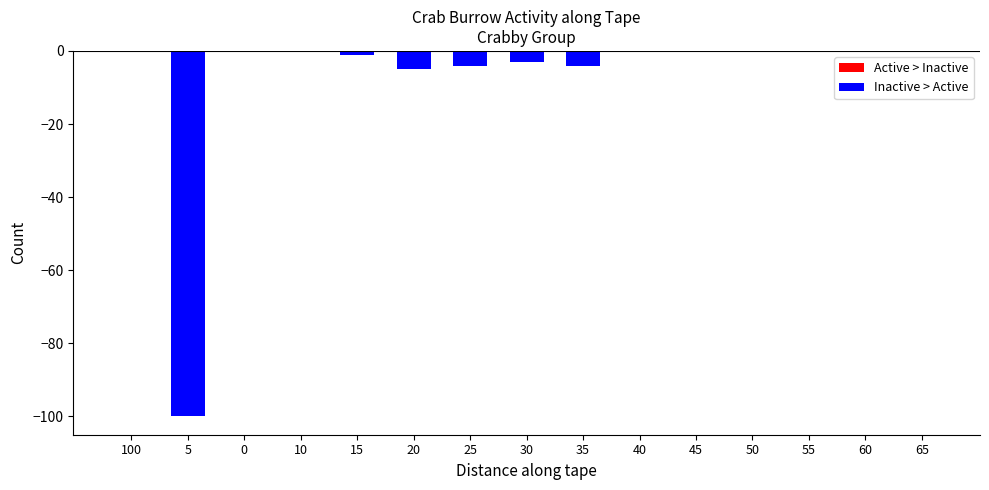

The value at 5 is -100. True or false?

True